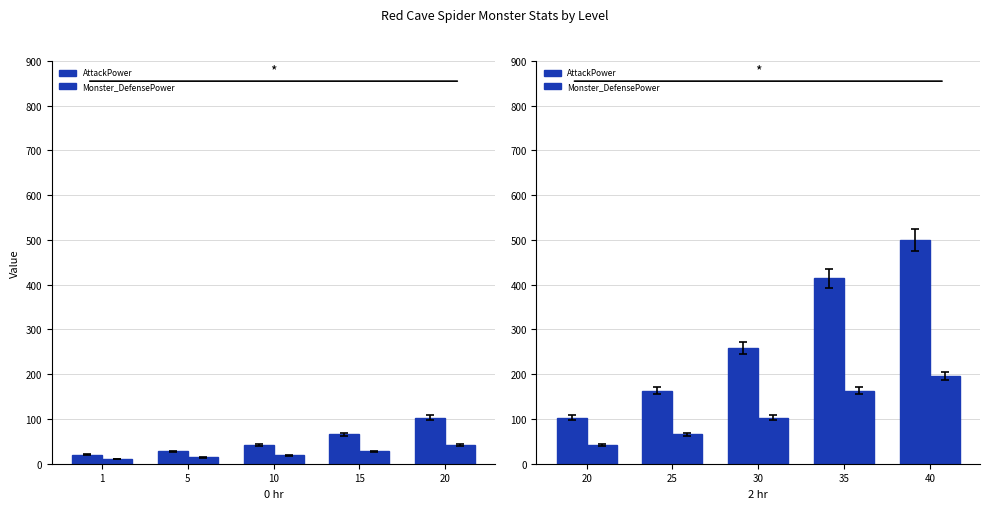

Which category has the highest value in the Monster_DefensePower series?

40